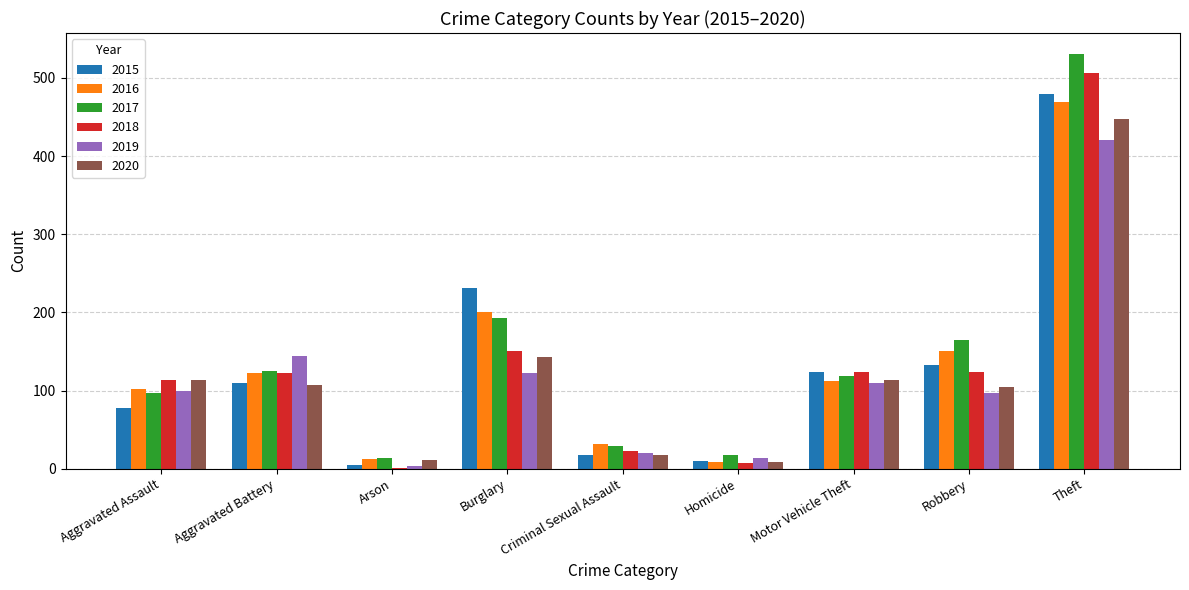

What is the maximum value shown in the chart?

531